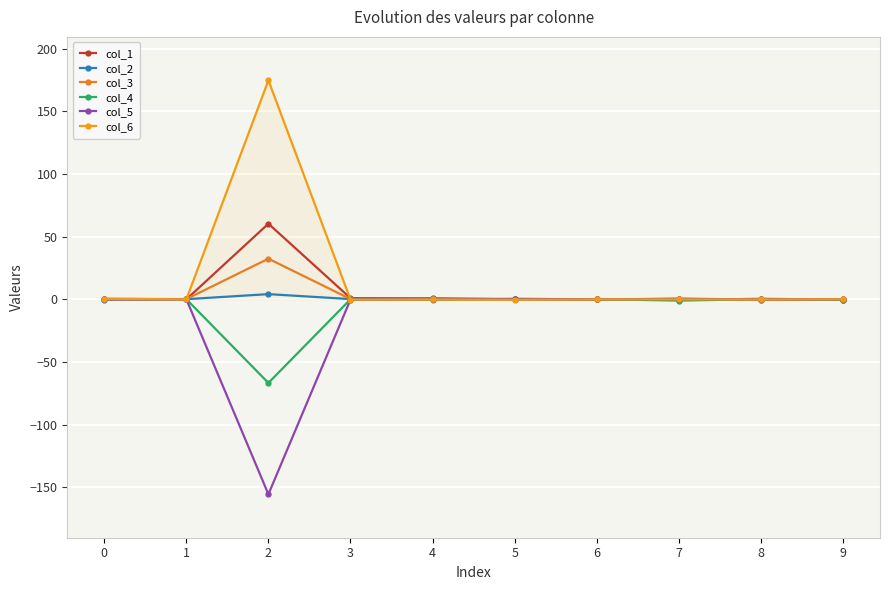

List the labels in order of col_1 value, smallest first.

9, 8, 6, 1, 5, 0, 7, 4, 3, 2